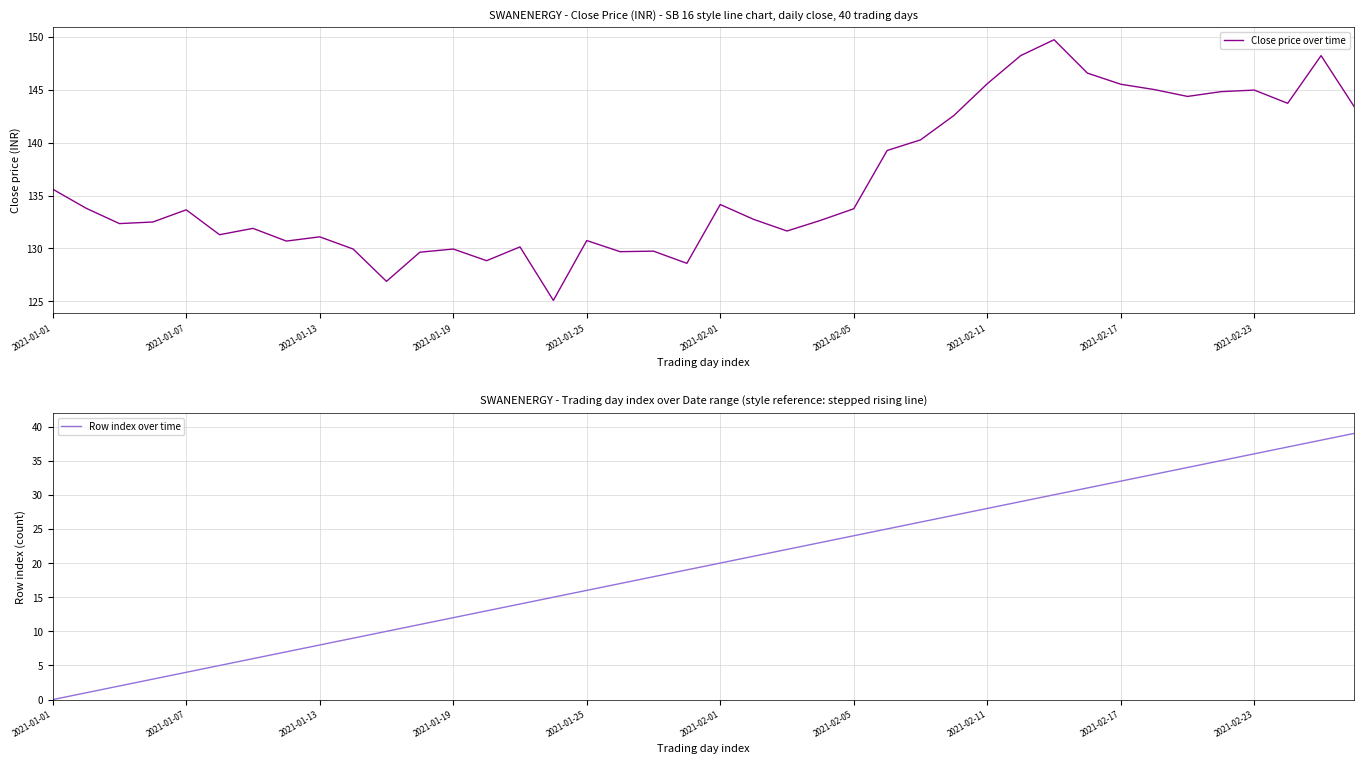

What is the average value of the Row index over time series?

19.5